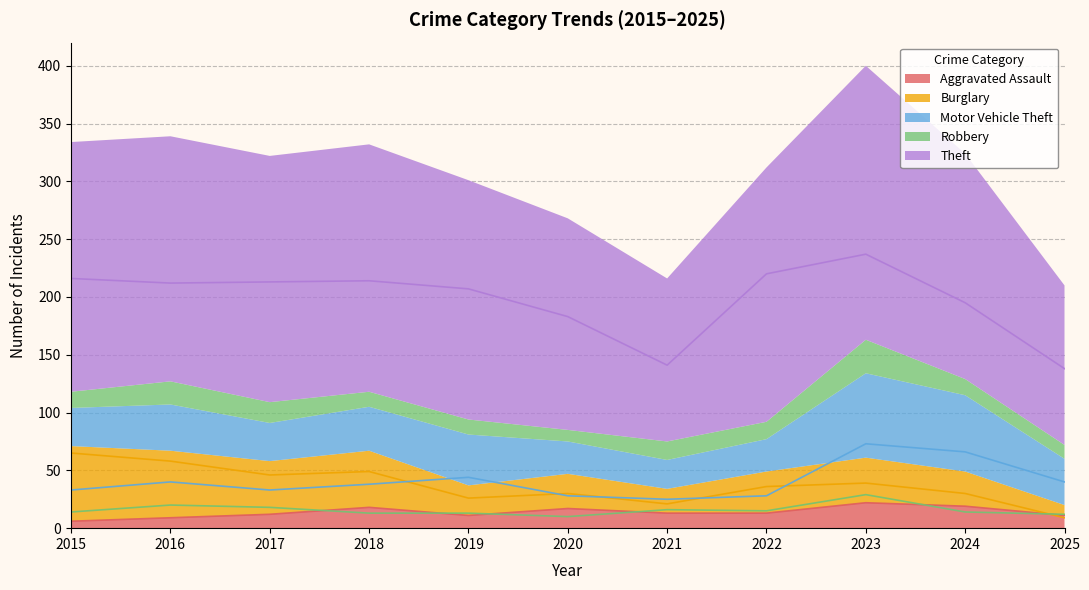

Is the value of Robbery at 2022 greater than the value of Motor Vehicle Theft at 2023?

No